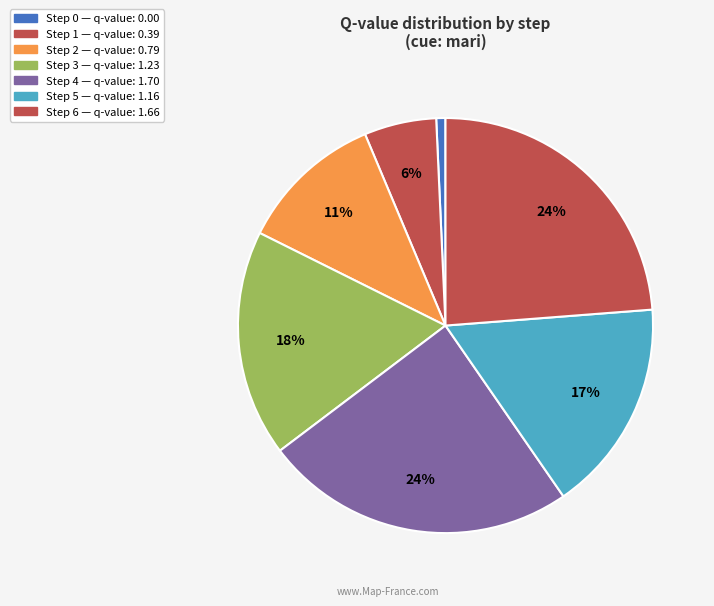

Which category has the smallest portion of the pie?

Step 0